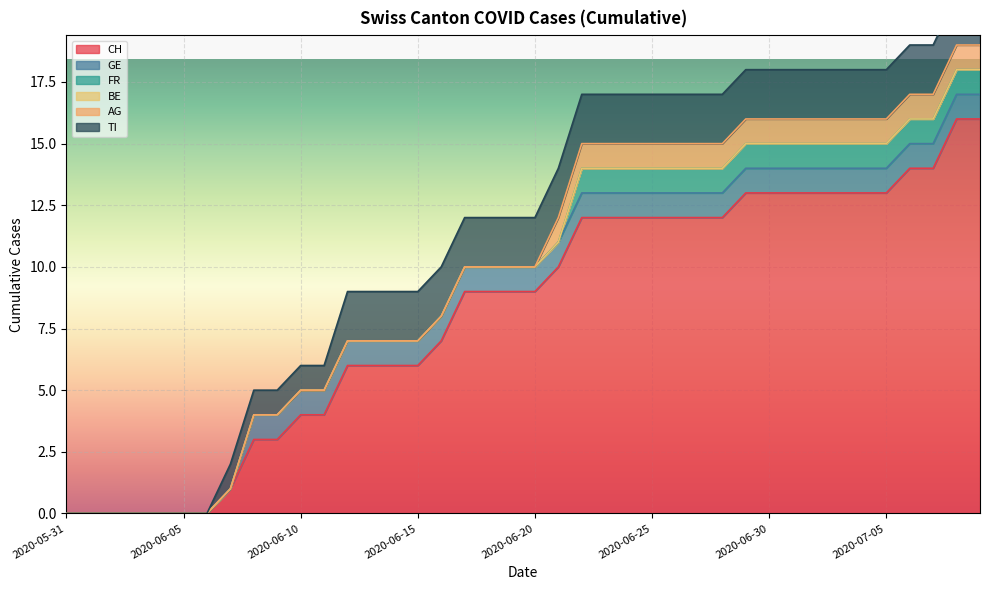

What is the average value of the TI series?

2